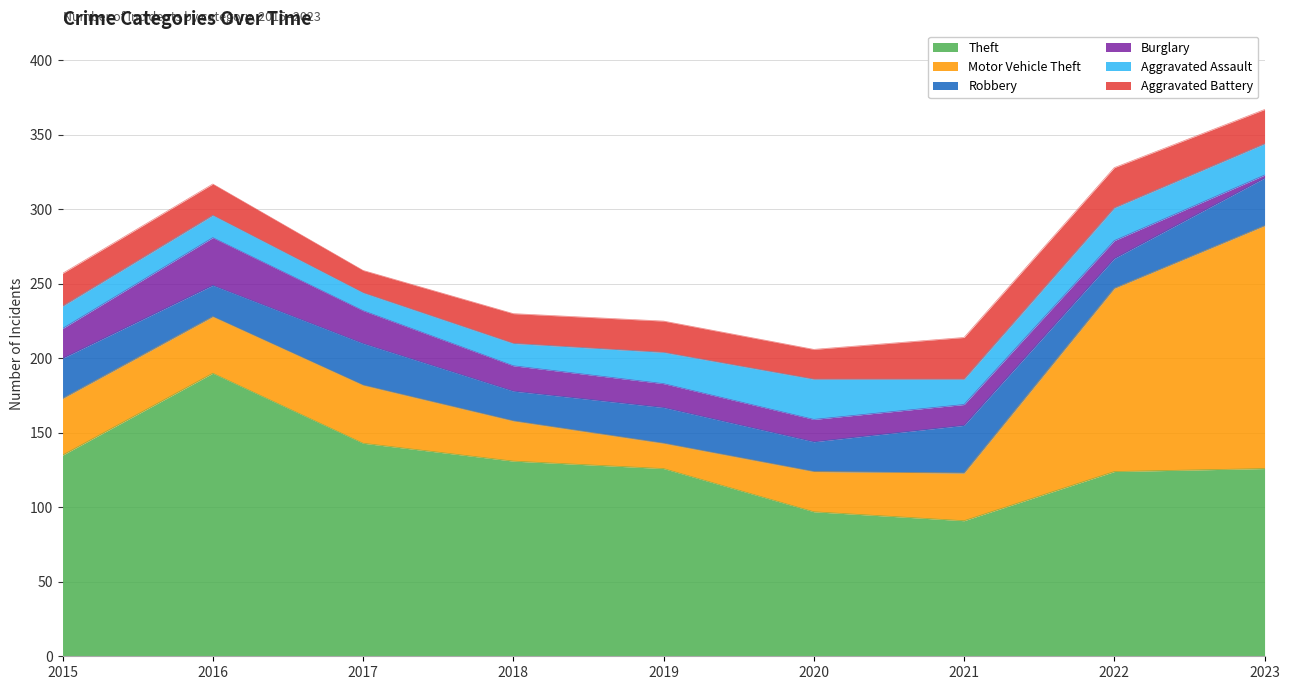

Where is the first local maximum for Aggravated Assault?

2020